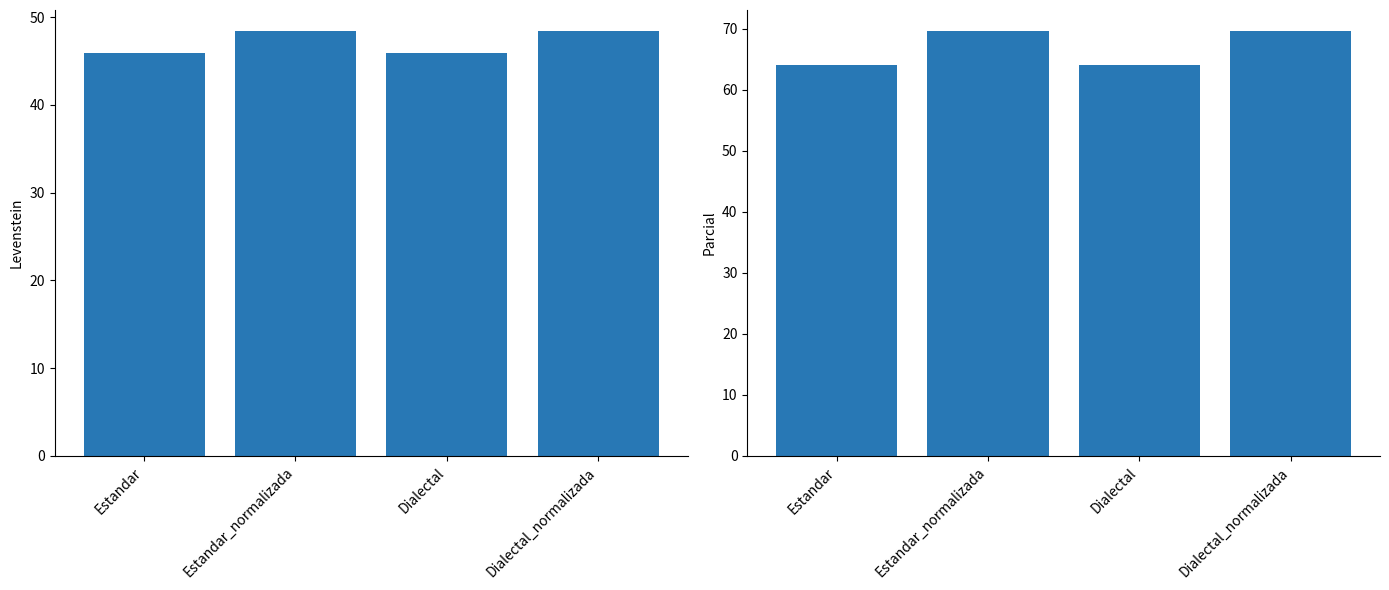

Count the Parcial values in the range 64 to 69.

2